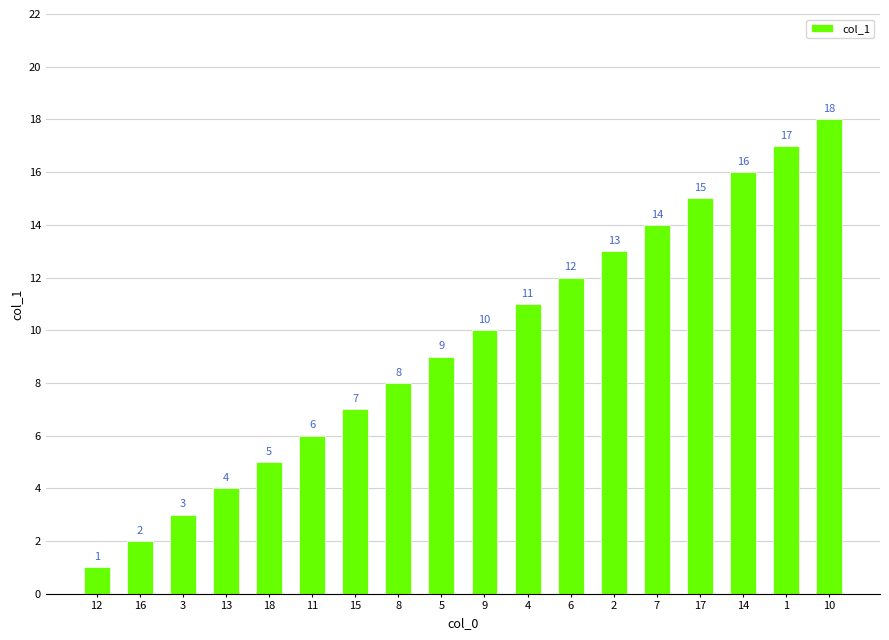

What value does the data have at 17?

15